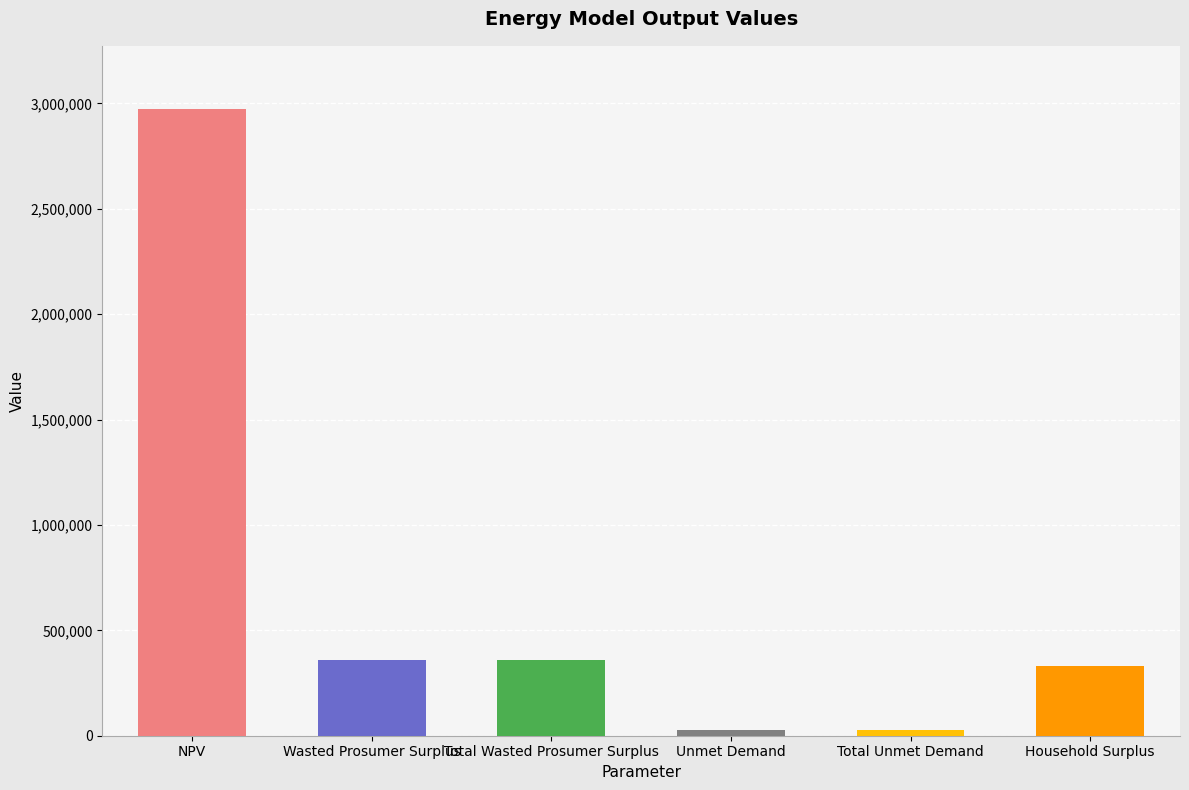

True or false: the data shows 603759.6 at Wasted Prosumer Surplus.

False